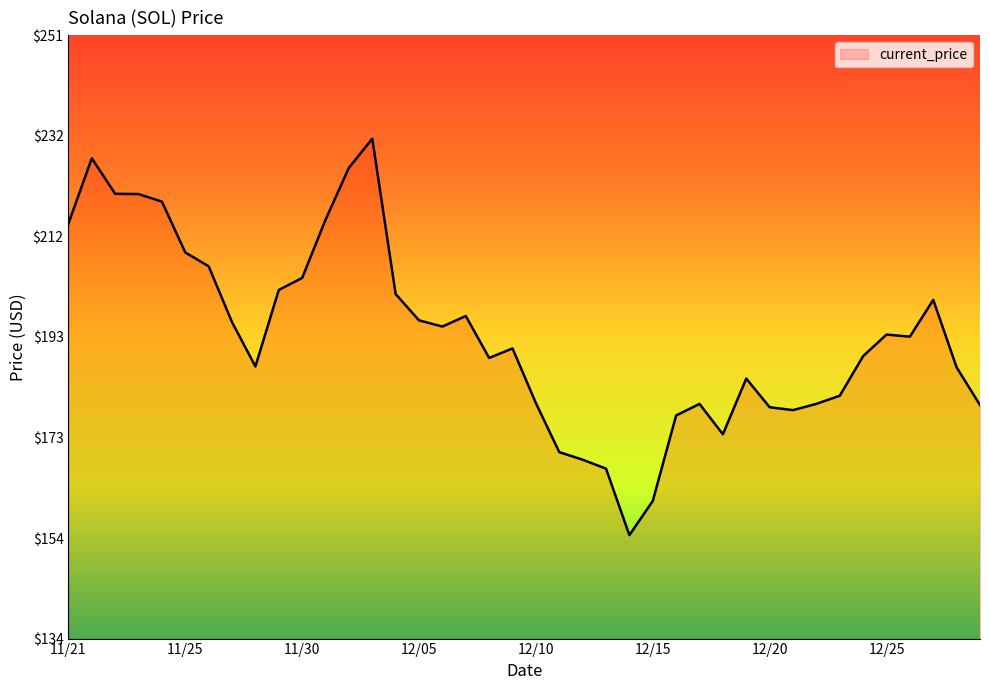

What is the maximum value shown in the chart?

231.0